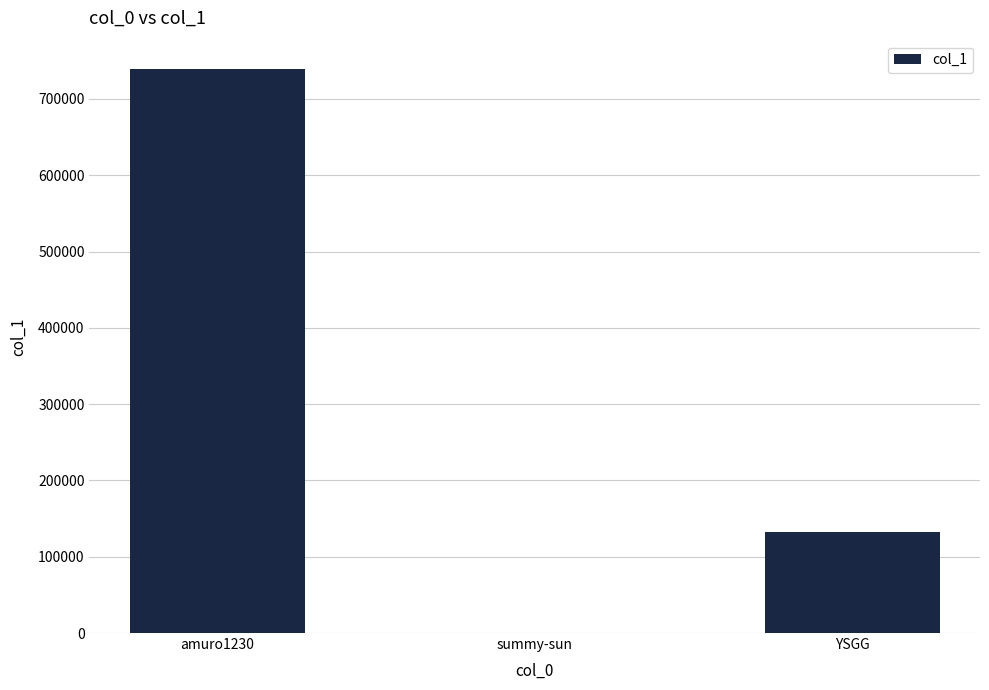

The value at YSGG is 186120. True or false?

False